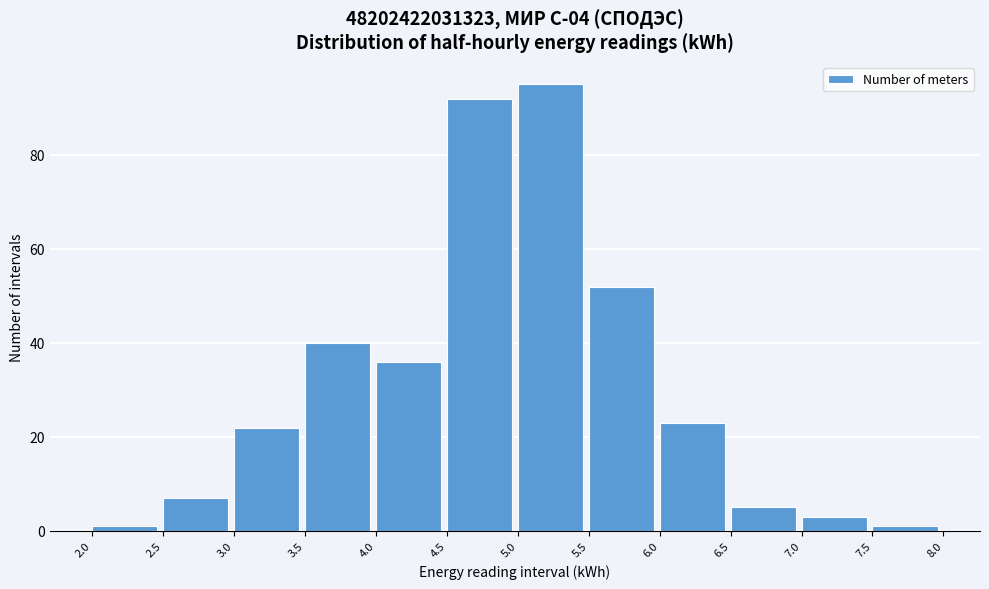

Reading left to right, list every bar in this chart as the range it spans on the x-axis followed by its height. The values are not printed on the chart, so give them approximately, as read against the axis.

2.0 to 2.5: under 2
2.5 to 3.0: 8
3.0 to 3.5: 22
3.5 to 4.0: 40
4.0 to 4.5: 36
4.5 to 5.0: 92
5.0 to 5.5: 96
5.5 to 6.0: 52
6.0 to 6.5: 24
6.5 to 7.0: 6
7.0 to 7.5: 4
7.5 to 8.0: under 2